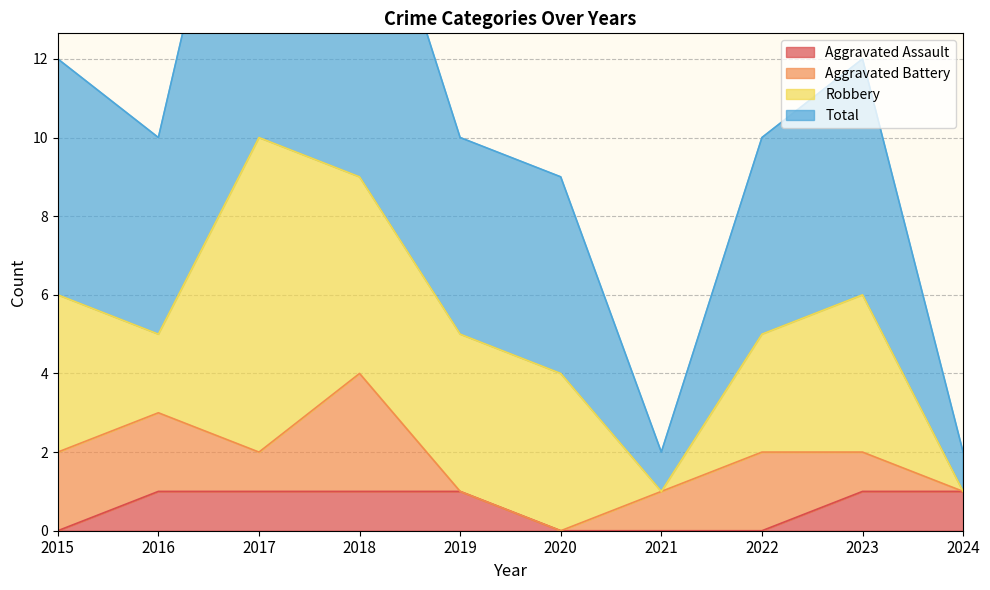

What is the sum of the Total values at 2015 and 2024?

14